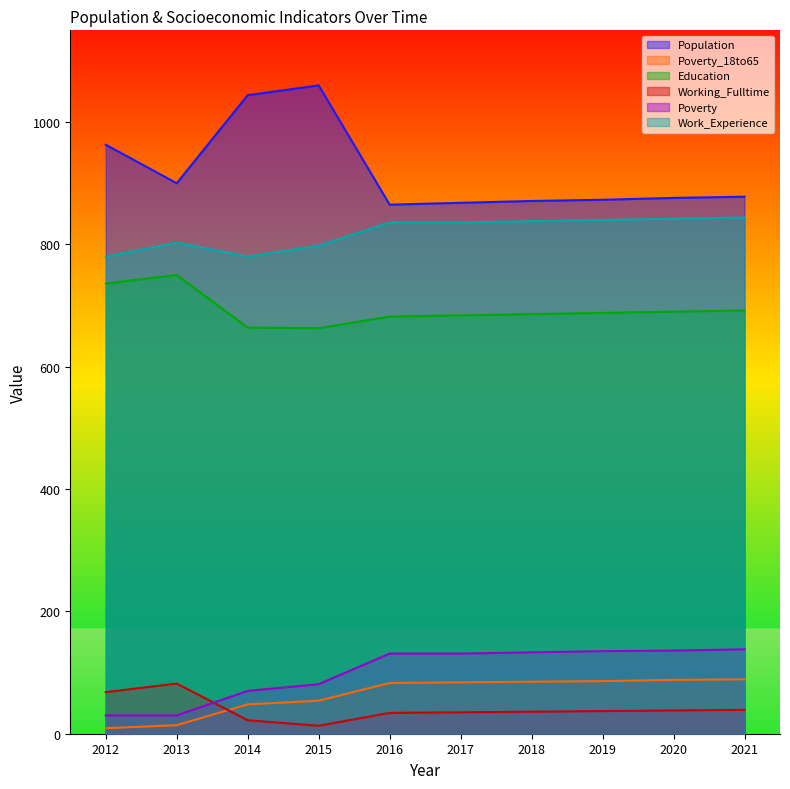

What is the total value across all series at 2017?

2638